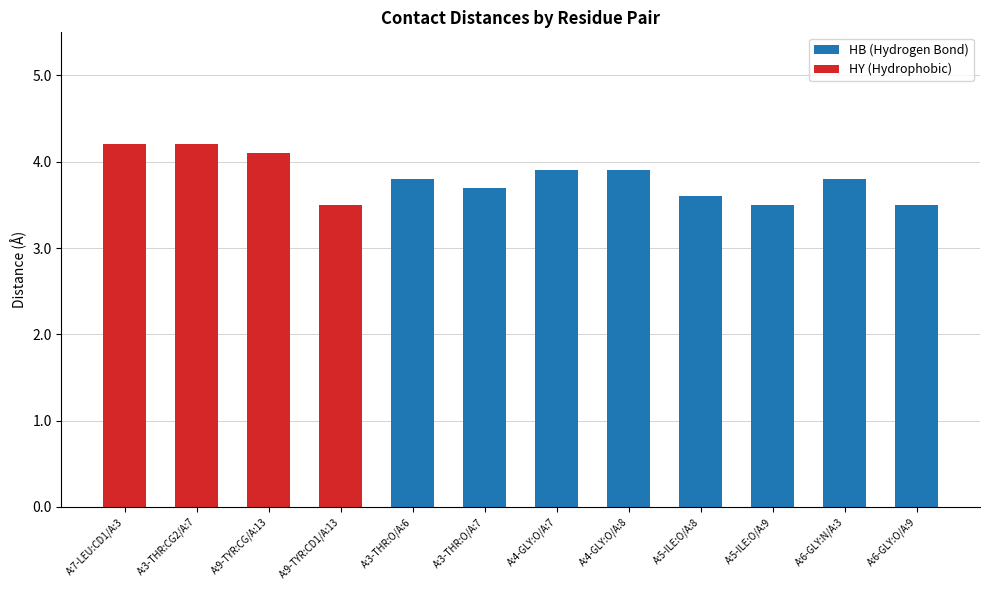

How many series are shown in this chart?

2